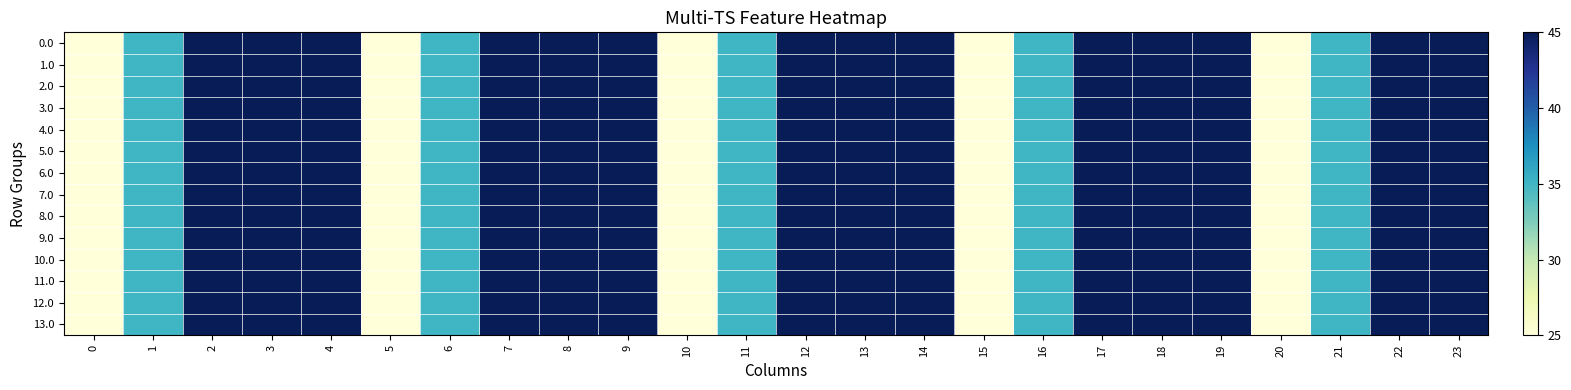

Reading left to right, extract all data points from this chart.

0.0: 0=25	1=35	2=45	3=55	4=65	5=25	6=35	7=45	8=55	9=65	10=25	11=35	12=45	13=55	14=65	15=25	16=35	17=45	18=55	19=65	20=25	21=35	22=45	23=55
1.0: 0=25	1=35	2=45	3=55	4=65	5=25	6=35	7=45	8=55	9=65	10=25	11=35	12=45	13=55	14=65	15=25	16=35	17=45	18=55	19=65	20=25	21=35	22=45	23=55
2.0: 0=25	1=35	2=45	3=55	4=65	5=25	6=35	7=45	8=55	9=65	10=25	11=35	12=45	13=55	14=65	15=25	16=35	17=45	18=55	19=65	20=25	21=35	22=45	23=55
3.0: 0=25	1=35	2=45	3=55	4=65	5=25	6=35	7=45	8=55	9=65	10=25	11=35	12=45	13=55	14=65	15=25	16=35	17=45	18=55	19=65	20=25	21=35	22=45	23=55
4.0: 0=25	1=35	2=45	3=55	4=65	5=25	6=35	7=45	8=55	9=65	10=25	11=35	12=45	13=55	14=65	15=25	16=35	17=45	18=55	19=65	20=25	21=35	22=45	23=55
5.0: 0=25	1=35	2=45	3=55	4=65	5=25	6=35	7=45	8=55	9=65	10=25	11=35	12=45	13=55	14=65	15=25	16=35	17=45	18=55	19=65	20=25	21=35	22=45	23=55
6.0: 0=25	1=35	2=45	3=55	4=65	5=25	6=35	7=45	8=55	9=65	10=25	11=35	12=45	13=55	14=65	15=25	16=35	17=45	18=55	19=65	20=25	21=35	22=45	23=55
7.0: 0=25	1=35	2=45	3=55	4=65	5=25	6=35	7=45	8=55	9=65	10=25	11=35	12=45	13=55	14=65	15=25	16=35	17=45	18=55	19=65	20=25	21=35	22=45	23=55
8.0: 0=25	1=35	2=45	3=55	4=65	5=25	6=35	7=45	8=55	9=65	10=25	11=35	12=45	13=55	14=65	15=25	16=35	17=45	18=55	19=65	20=25	21=35	22=45	23=55
9.0: 0=25	1=35	2=45	3=55	4=65	5=25	6=35	7=45	8=55	9=65	10=25	11=35	12=45	13=55	14=65	15=25	16=35	17=45	18=55	19=65	20=25	21=35	22=45	23=55
10.0: 0=25	1=35	2=45	3=55	4=65	5=25	6=35	7=45	8=55	9=65	10=25	11=35	12=45	13=55	14=65	15=25	16=35	17=45	18=55	19=65	20=25	21=35	22=45	23=55
11.0: 0=25	1=35	2=45	3=55	4=65	5=25	6=35	7=45	8=55	9=65	10=25	11=35	12=45	13=55	14=65	15=25	16=35	17=45	18=55	19=65	20=25	21=35	22=45	23=55
12.0: 0=25	1=35	2=45	3=55	4=65	5=25	6=35	7=45	8=55	9=65	10=25	11=35	12=45	13=55	14=65	15=25	16=35	17=45	18=55	19=65	20=25	21=35	22=45	23=55
13.0: 0=25	1=35	2=45	3=55	4=65	5=25	6=35	7=45	8=55	9=65	10=25	11=35	12=45	13=55	14=65	15=25	16=35	17=45	18=55	19=65	20=25	21=35	22=45	23=55